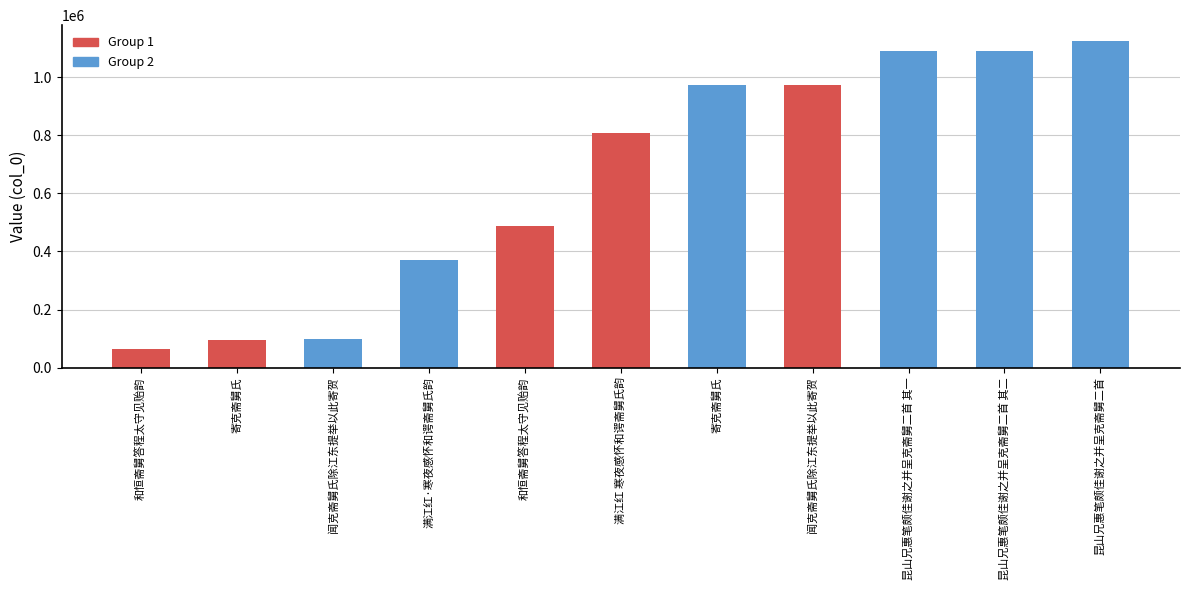

How many series are shown in this chart?

1